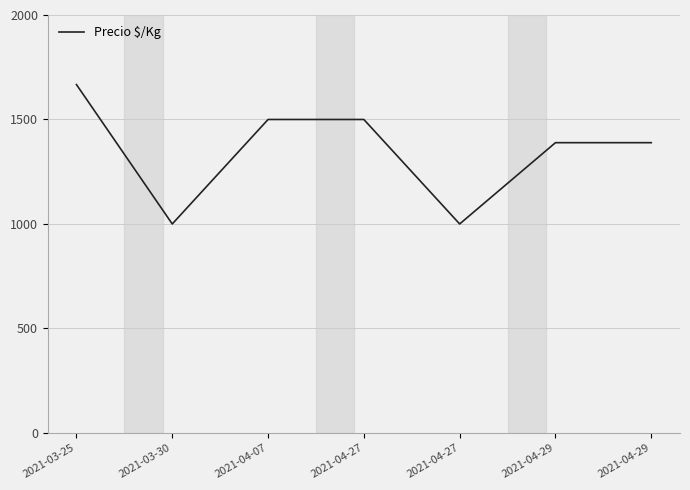

How many lines are shown in the chart?

1